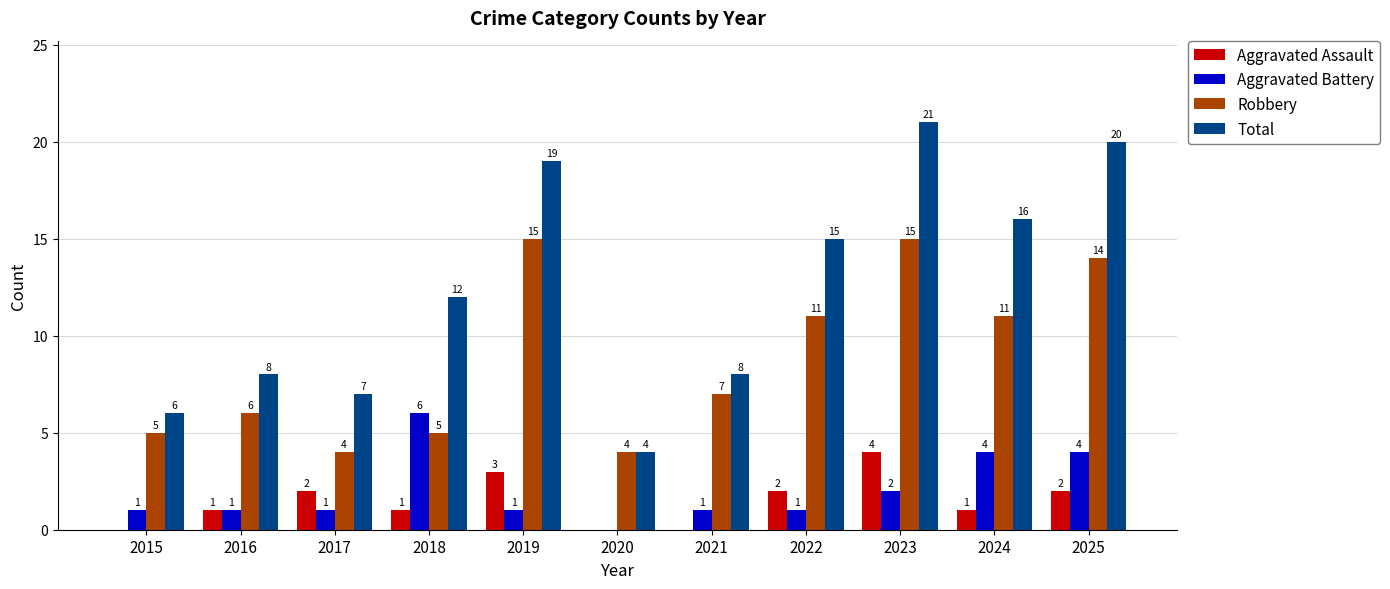

What are all the series names shown in the legend?

Aggravated Assault, Aggravated Battery, Robbery, Total